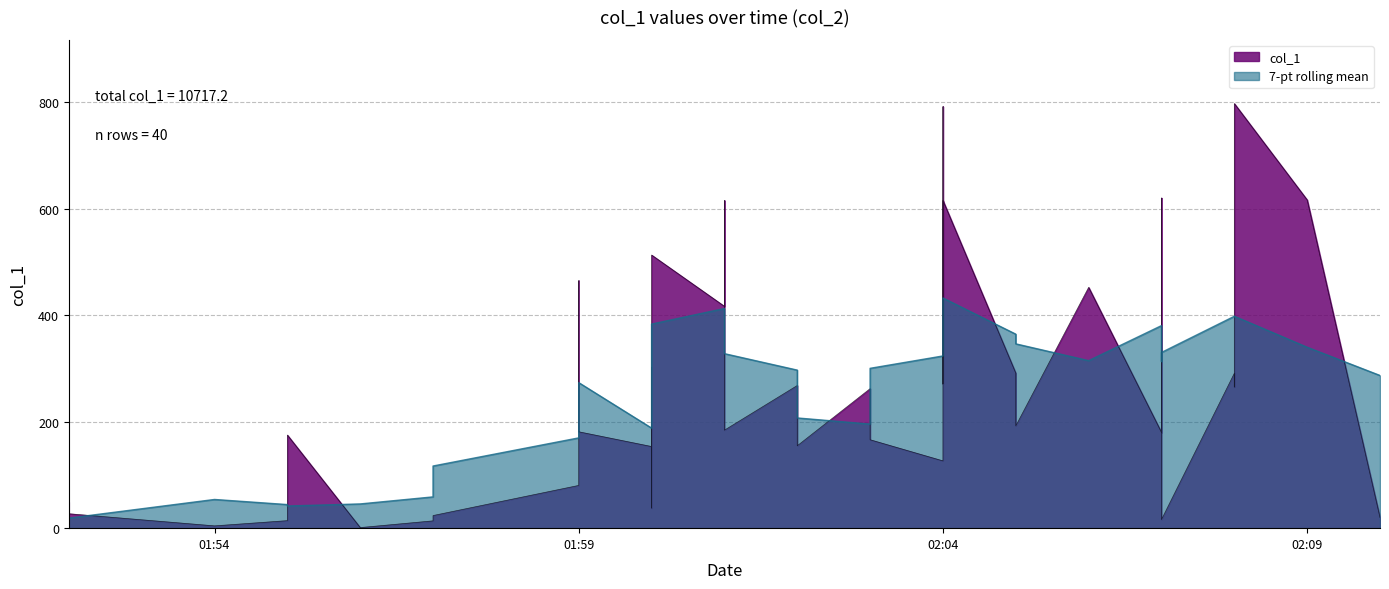

How many points are higher than both their immediate neighbors (excluding endpoints)?

14